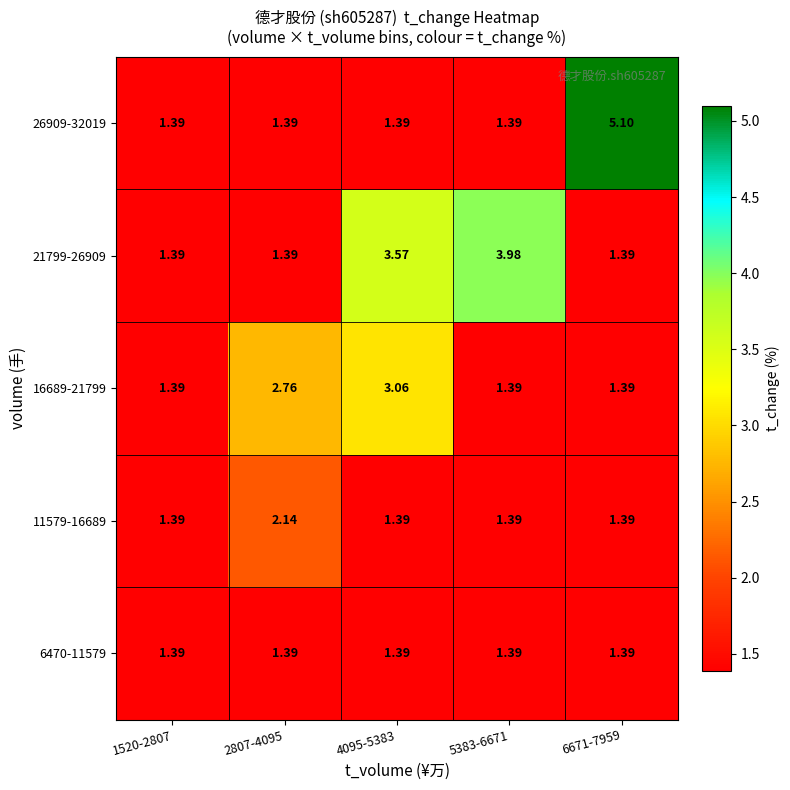

How many data points does each series have?

5